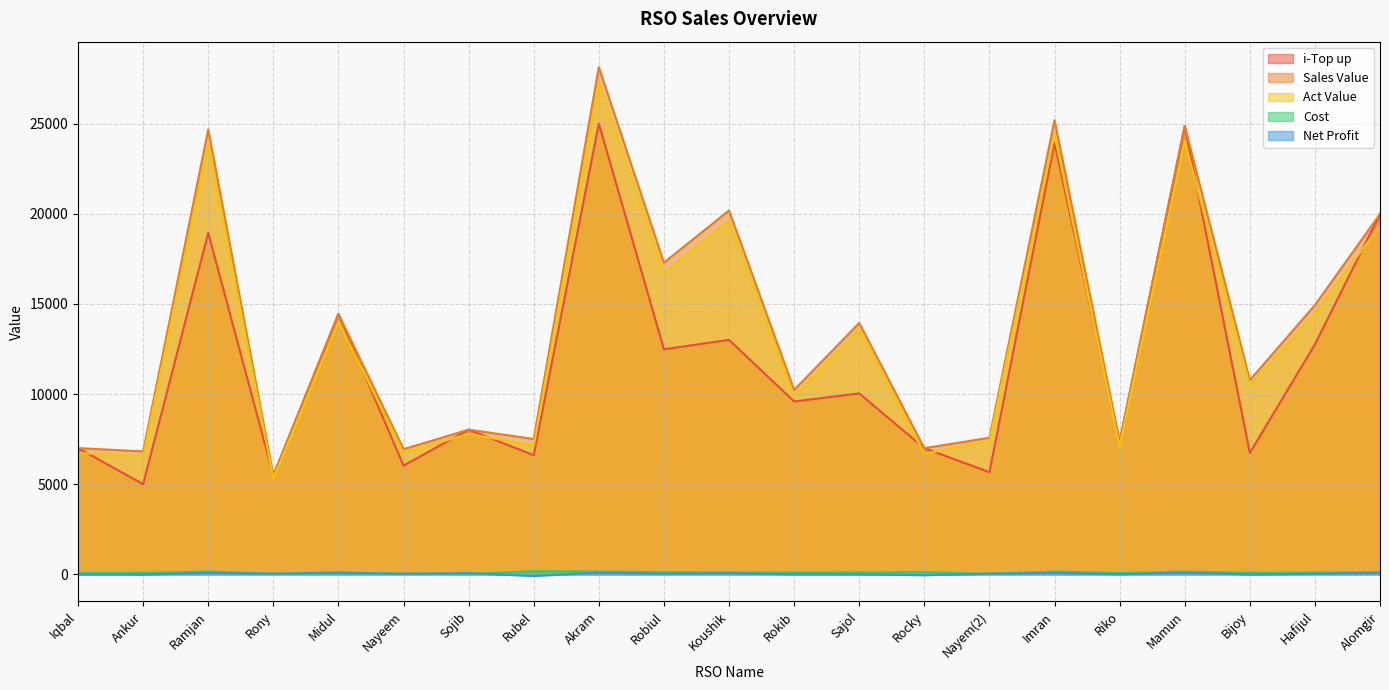

Is it true that Net Profit equals -15.2 at Ankur?

True